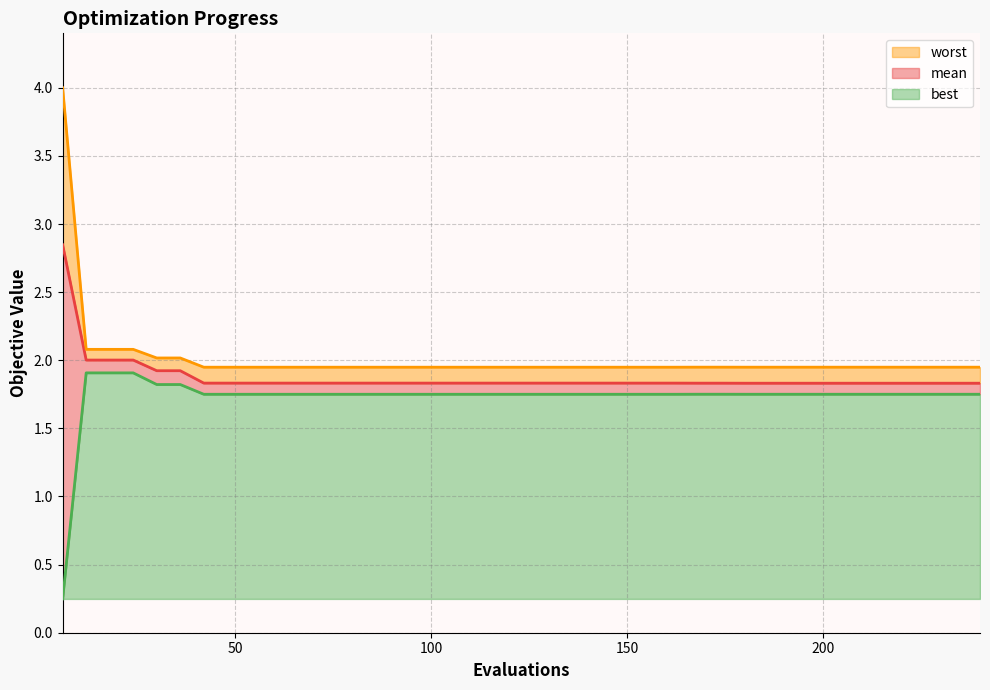

Between 0 and 200, which series saw the biggest shift?

worst (line)